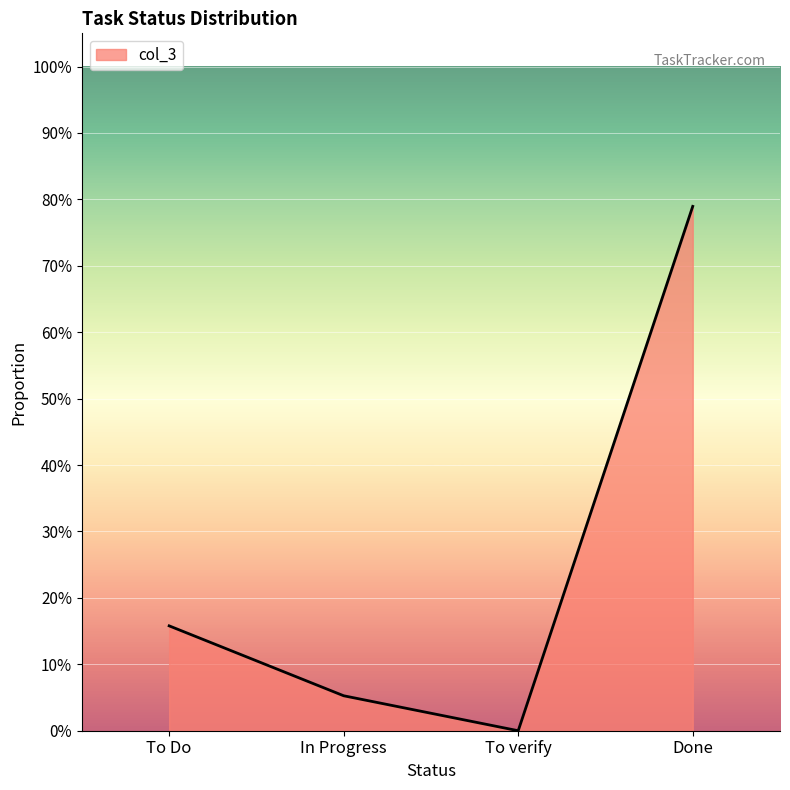

Is this an area chart (filled region under the line)?

Yes